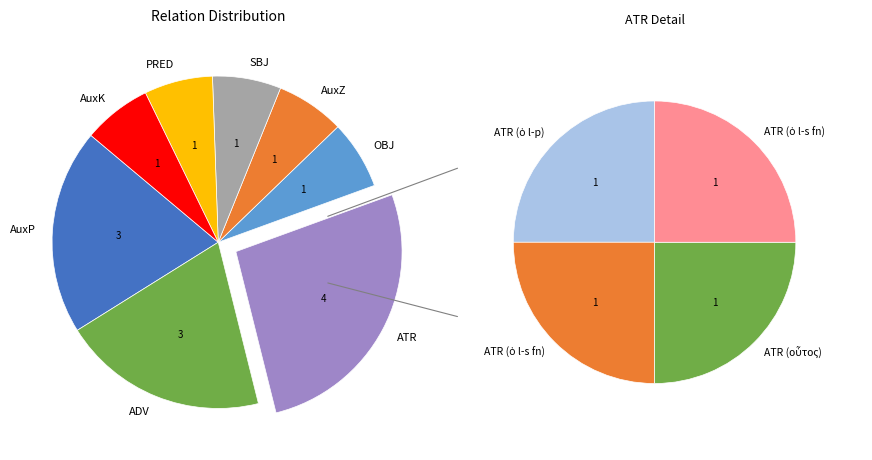

Rank the categories by value from lowest to highest.

OBJ, AuxZ, SBJ, PRED, AuxK, AuxP, ADV, ATR